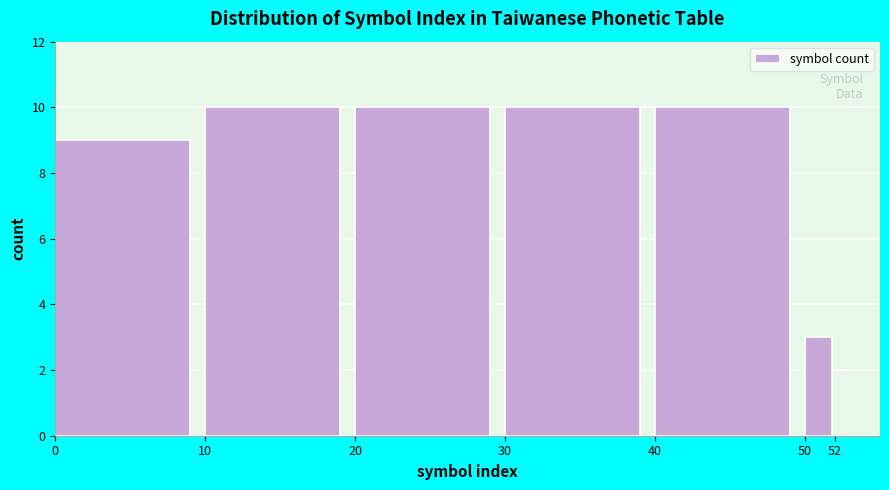

Reading left to right, transcribe this chart: for each bar, give the range it covers on the x-axis and its height. The values are not printed on the chart, so give them approximately, as read against the axis.

0 to 10: 9
10 to 20: 10
20 to 30: 10
30 to 40: 10
40 to 50: 10
50 to 52: 3